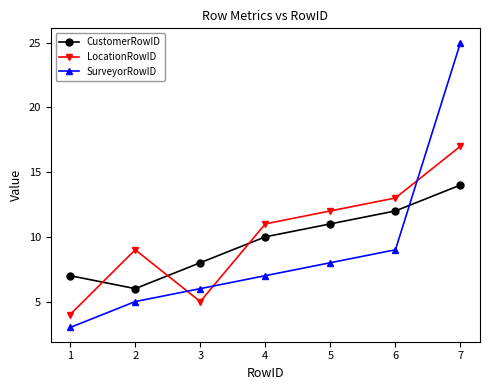

Which series changed the most between 3 and 4?

LocationRowID